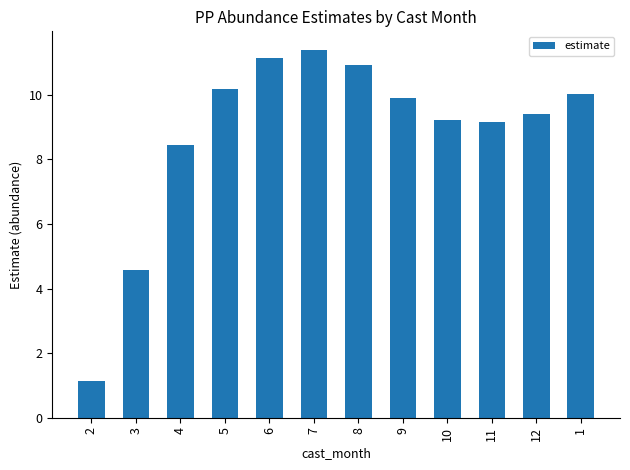

What is the label of the 5th bar from the left?

6